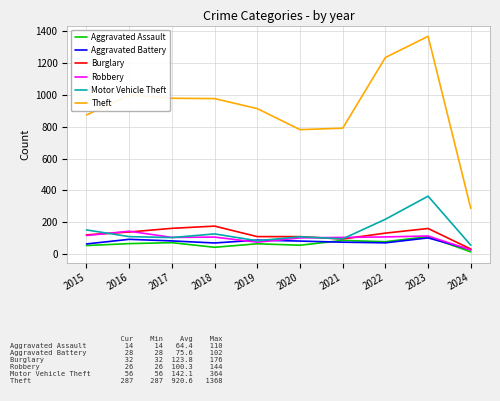

The value of Robbery at 2015 is 64. True or false?

False